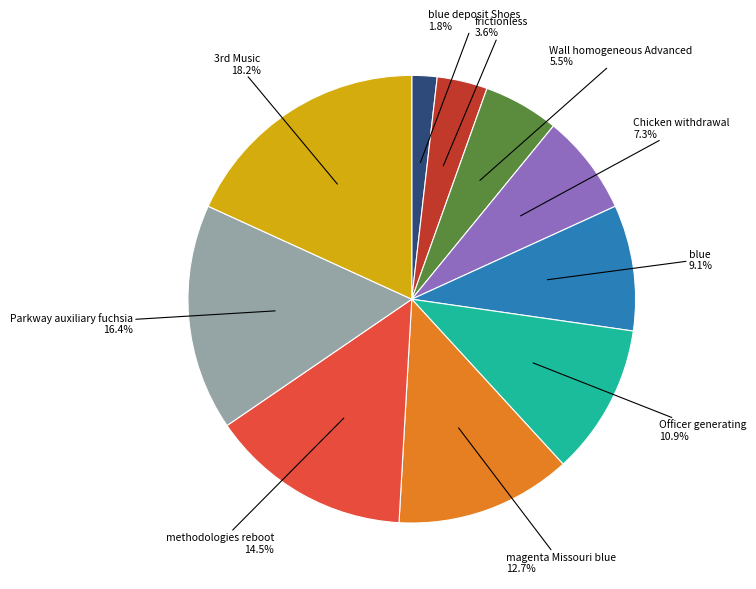

Does any single category account for the majority?

No